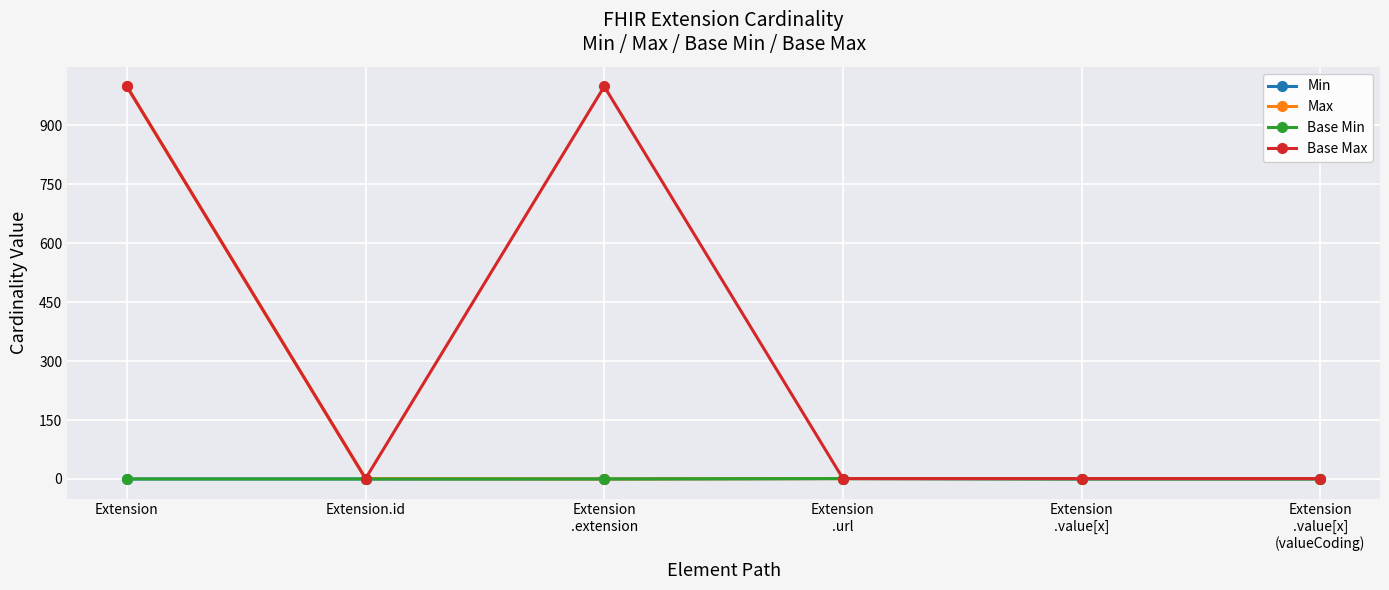

Does the chart have visible grid lines?

Yes